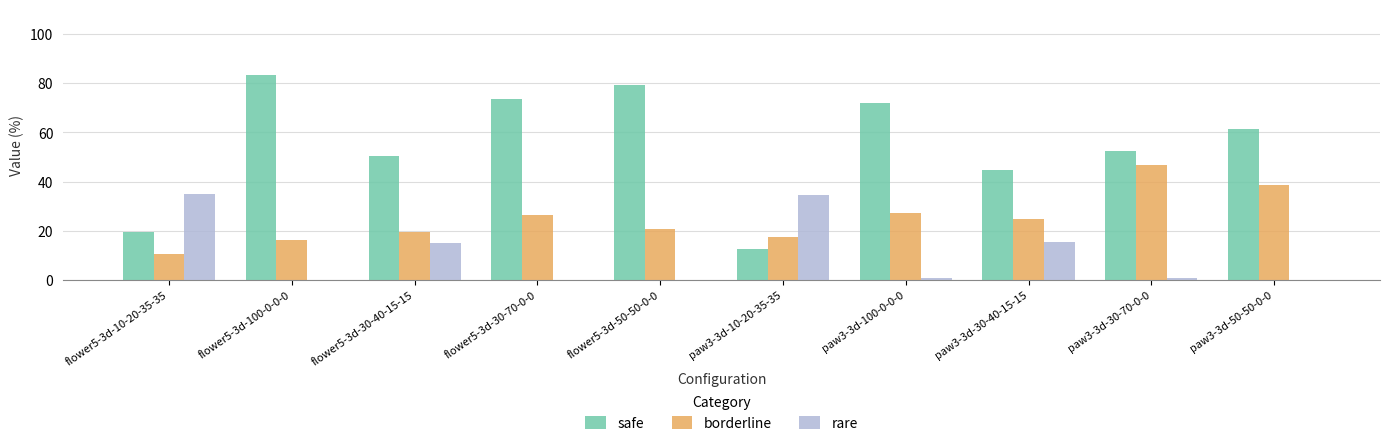

What is the sum of all safe values?

549.7